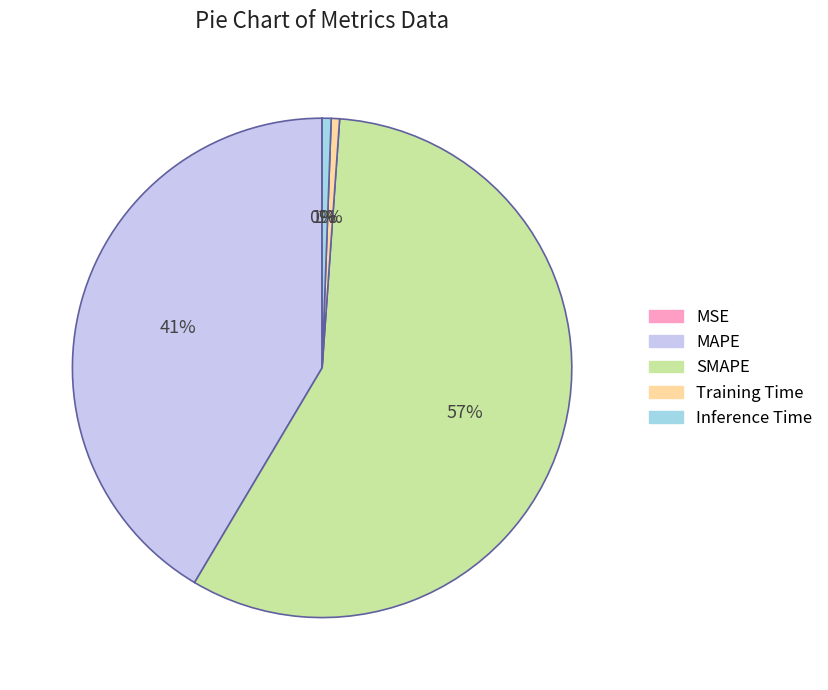

To the nearest percent, what is the average slice percentage?

20%